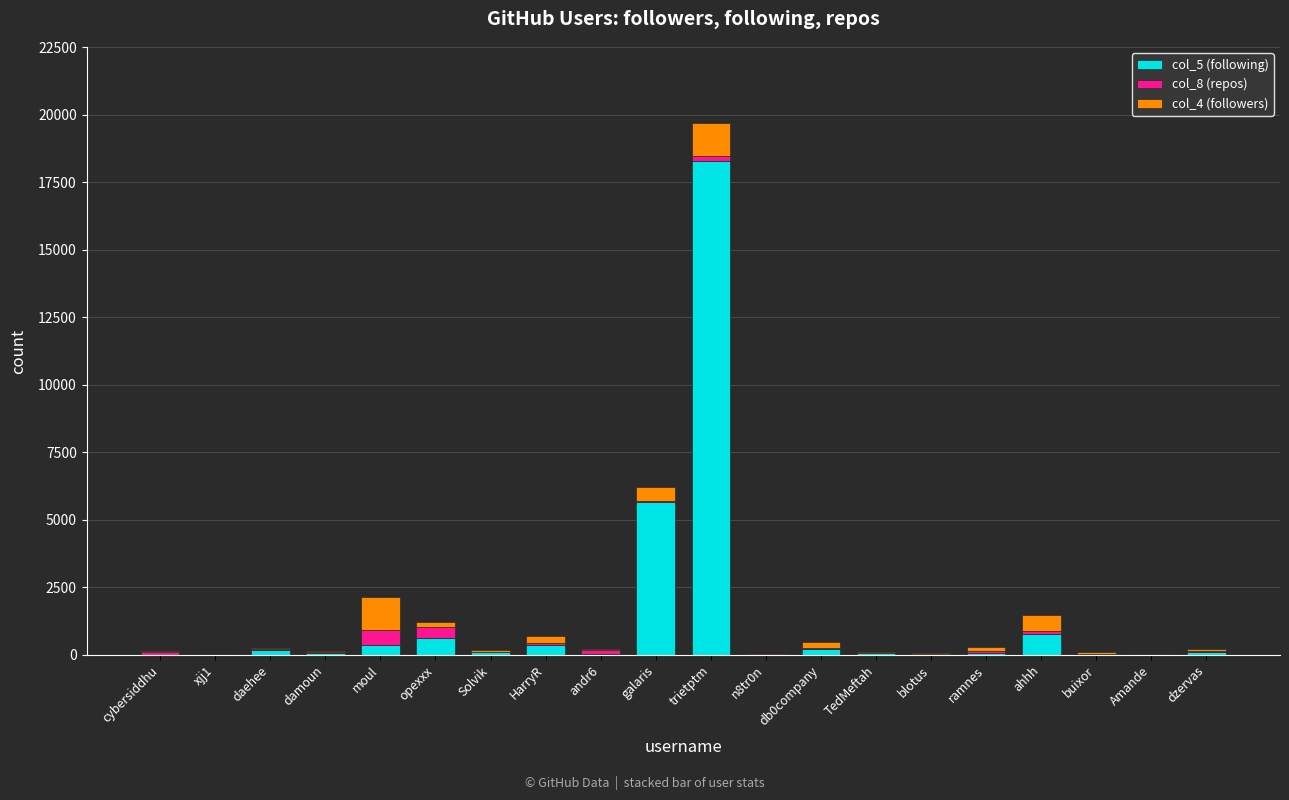

Are the bars horizontal?

No